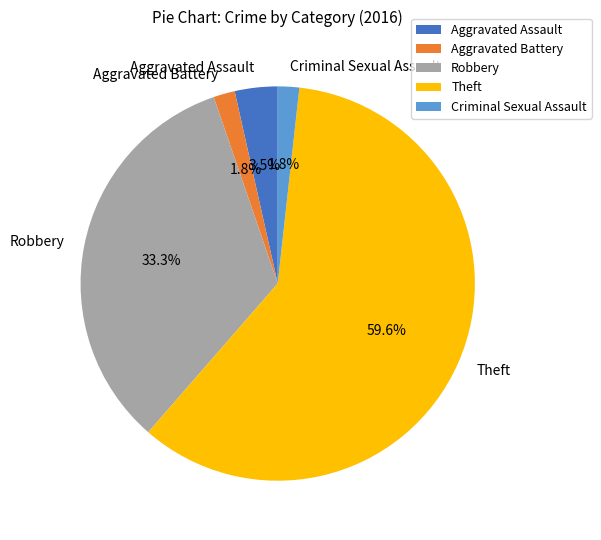

Which slice represents more than half of the pie?

Theft